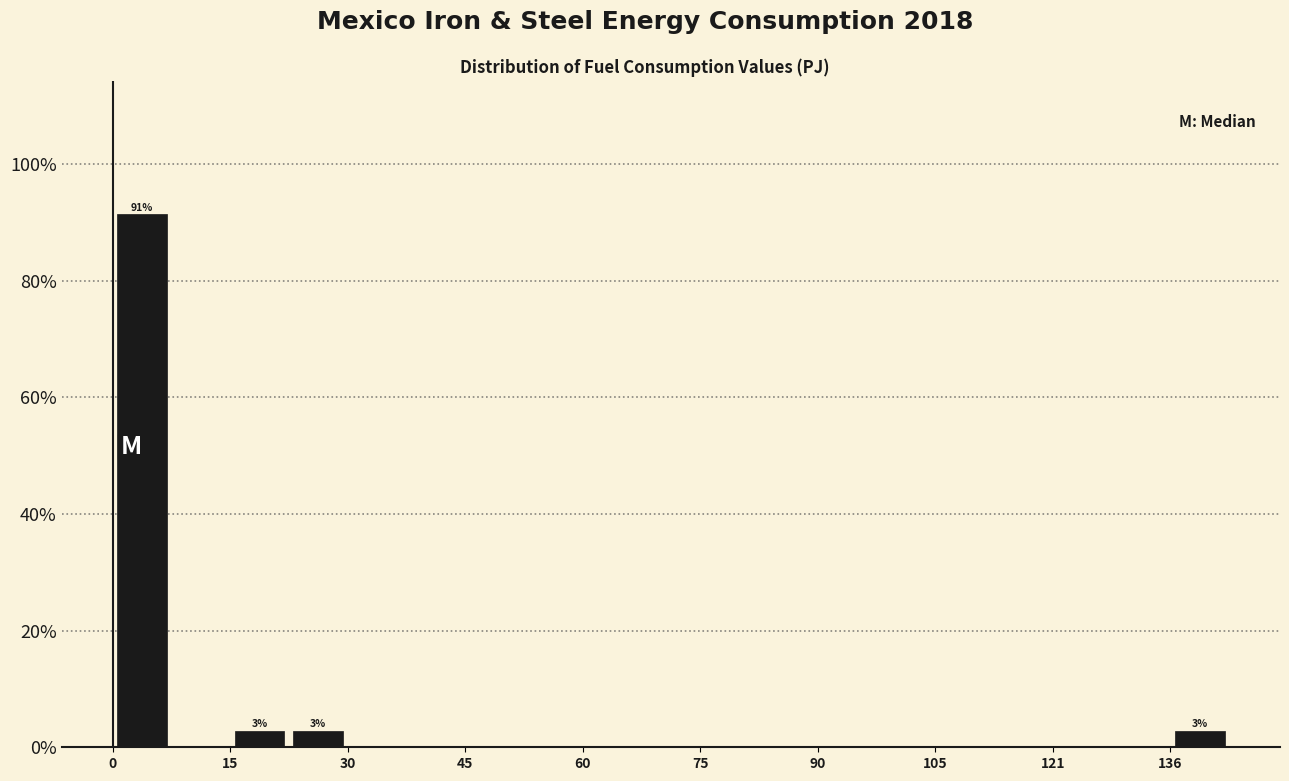

Read against the x-axis, roughly where is the centre of the tallest bar?

4